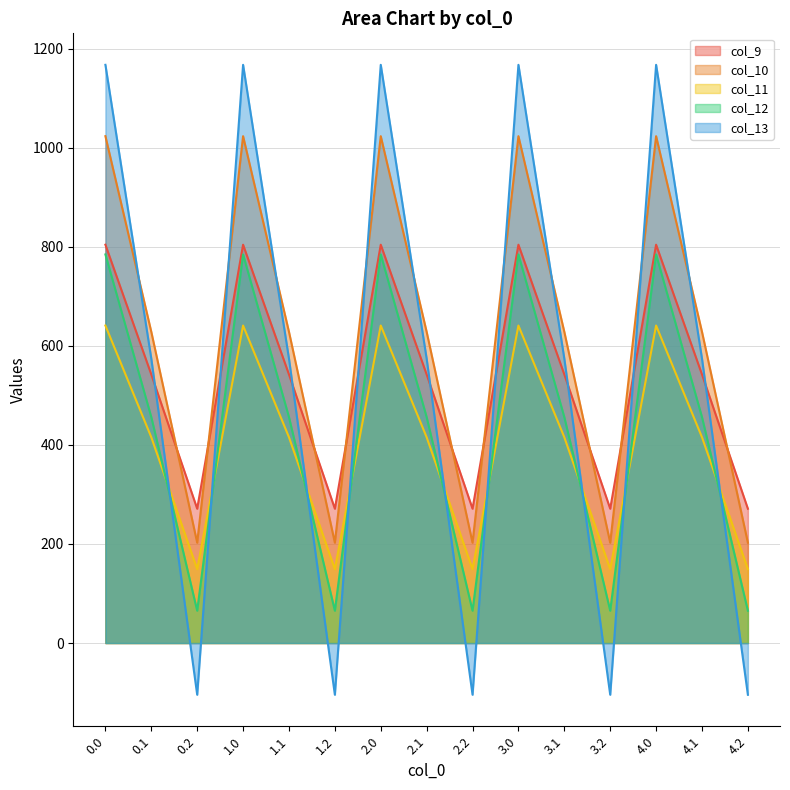

Is it true that col_10 equals 628.1 at 0.1?

True